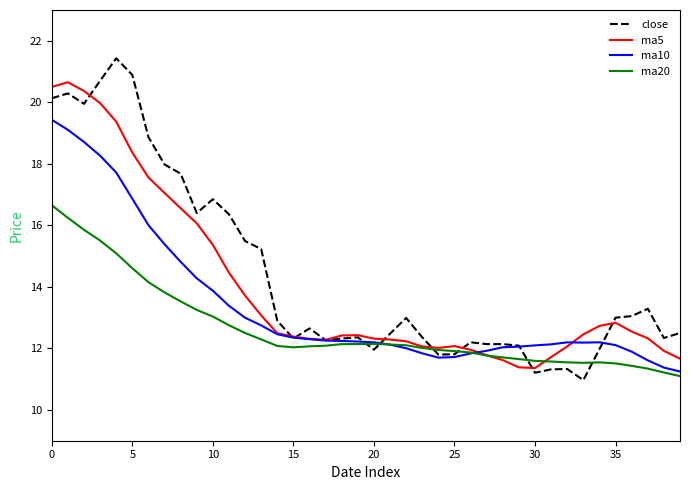

How many lines are shown in the chart?

4